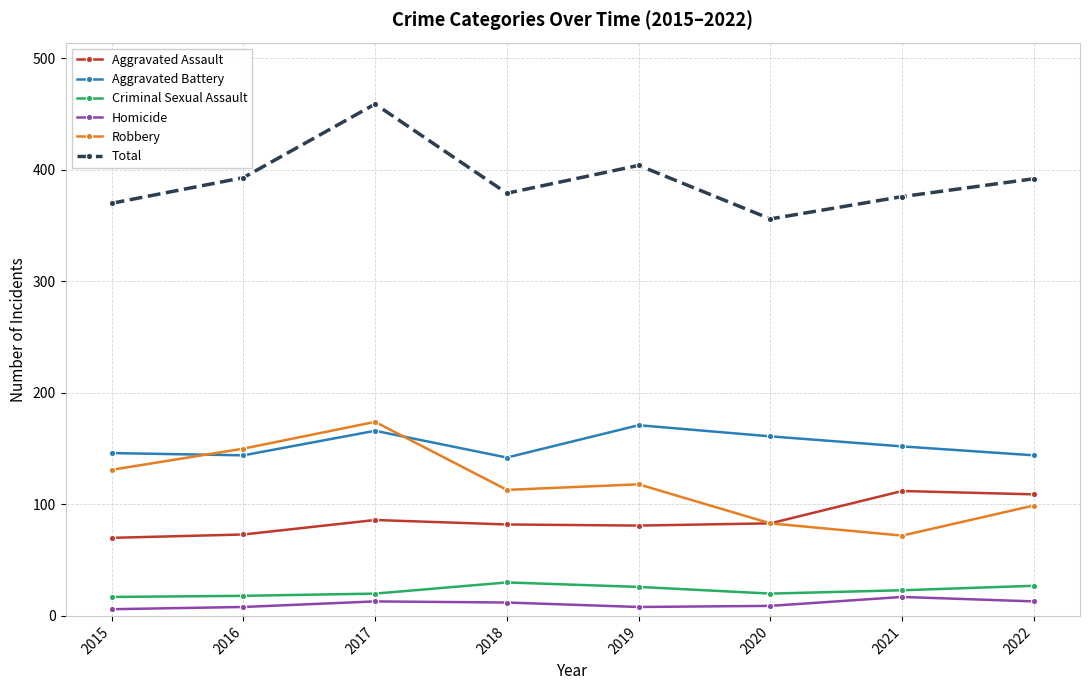

At how many categories does at least one series exceed 211?

8